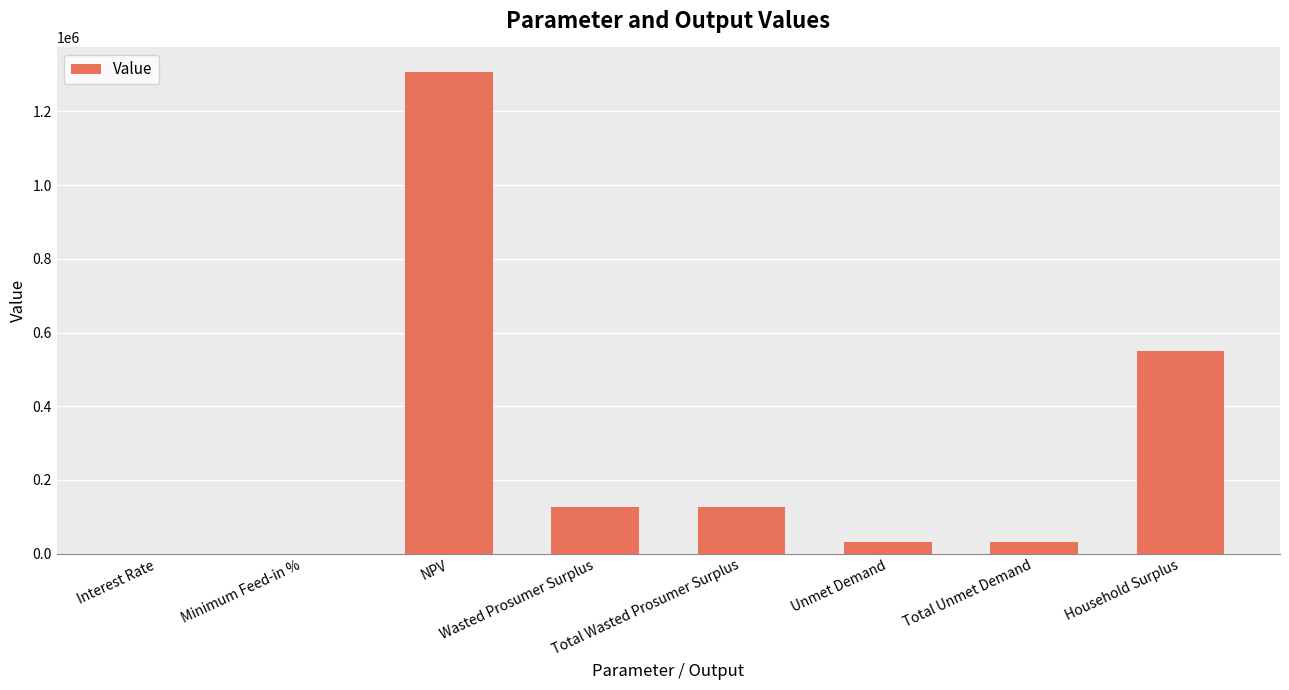

The chart shows a value of 61083.4 at Total Wasted Prosumer Surplus. True or false?

False